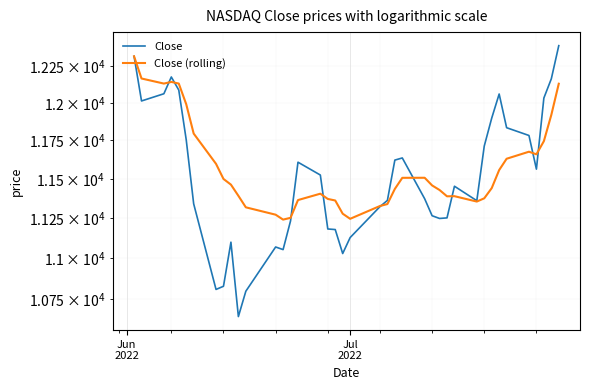

Reading left to right, list all the values displayed in this chart.

Close: 12316.9	12012.7	12061.4	12175.2	12086.3	11754.2	11340.0	10809.2	10828.3	11099.2	10646.1	10798.3	11069.3	11053.1	11232.2	11607.6	11524.5	11181.5	11177.9	11028.7	11127.8	11322.2	11361.8	11621.3	11635.3	11372.6	11264.7	11247.6	11251.2	11452.4	11360.0	11713.2	11897.7	12059.6	11834.1	11782.7	11562.6	12032.4	12162.6	12390.7
Close (rolling): 12316.9	12164.8	12130.3	12141.6	12130.5	11990.9	11795.3	11597.0	11499.3	11462.7	11391.3	11318.0	11271.3	11240.2	11251.5	11364.0	11404.7	11371.3	11361.3	11277.6	11245.4	11326.3	11338.7	11435.2	11506.5	11506.9	11457.6	11428.3	11388.0	11388.8	11354.6	11375.3	11440.3	11556.6	11630.1	11676.0	11659.1	11745.2	11919.2	12129.2